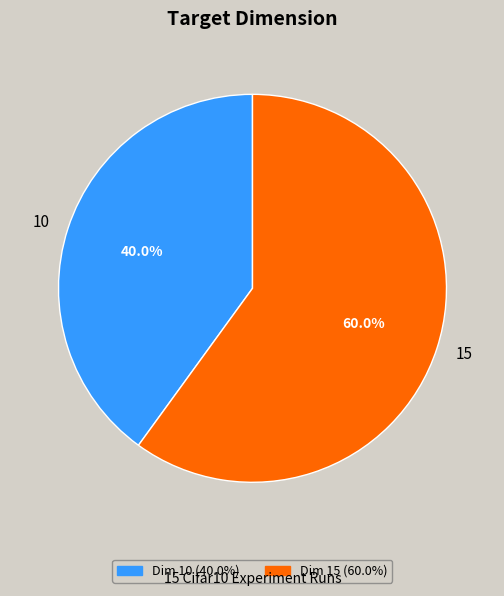

What is the largest slice in the pie chart?

15